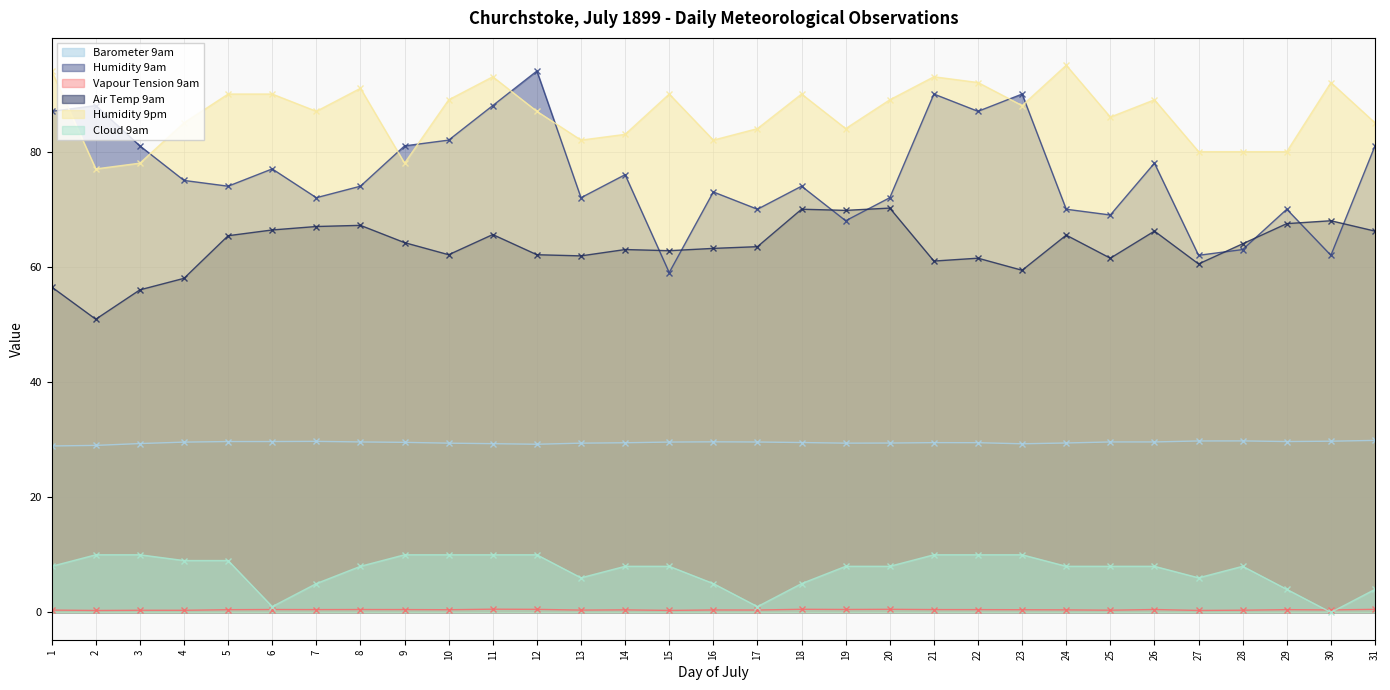

What is the maximum value shown in the chart?

95.0